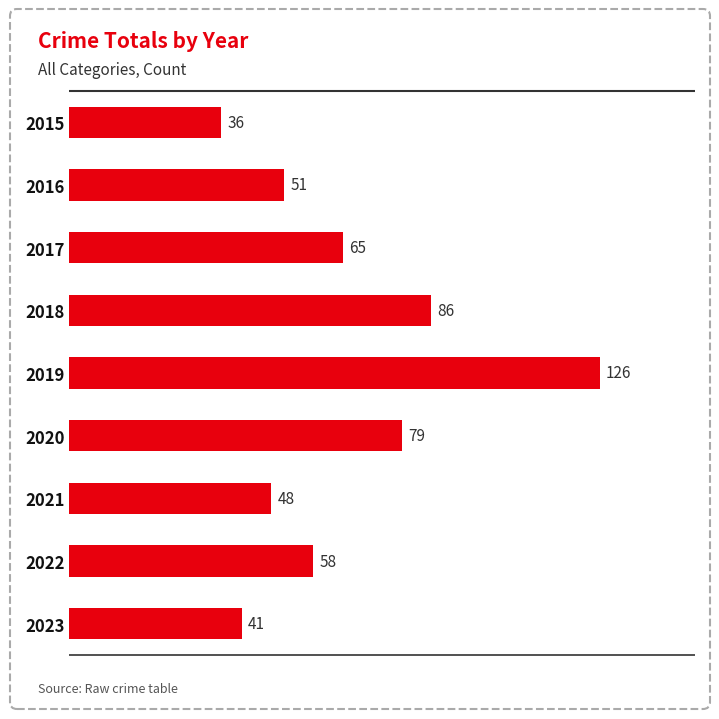

Approximately how many times larger is the value at 2018 compared to 2022?

1.5